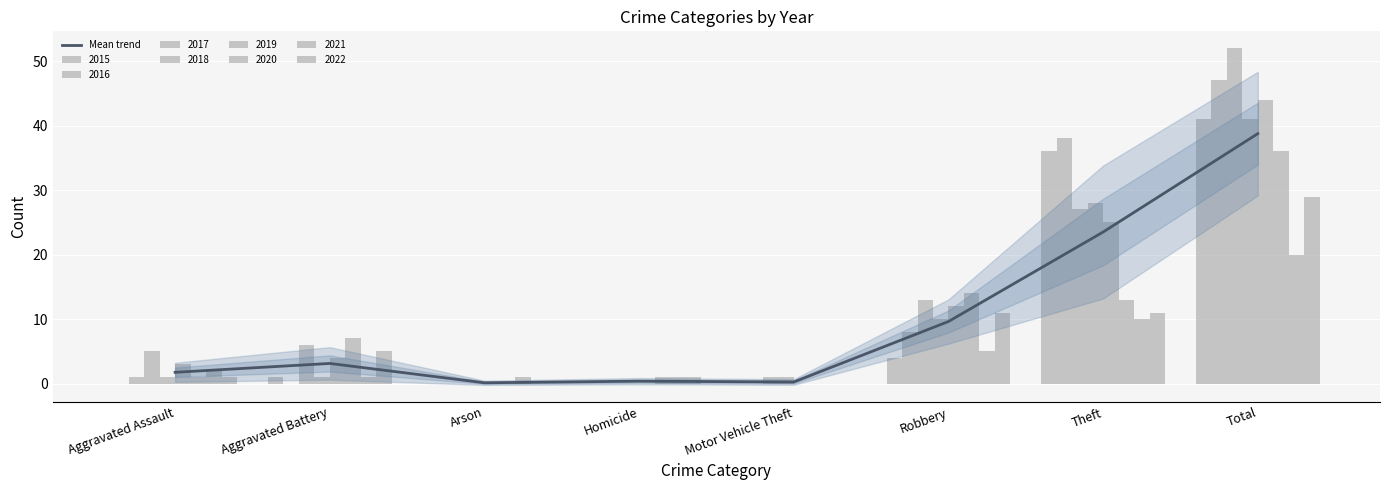

How many categories are shown in the chart?

8